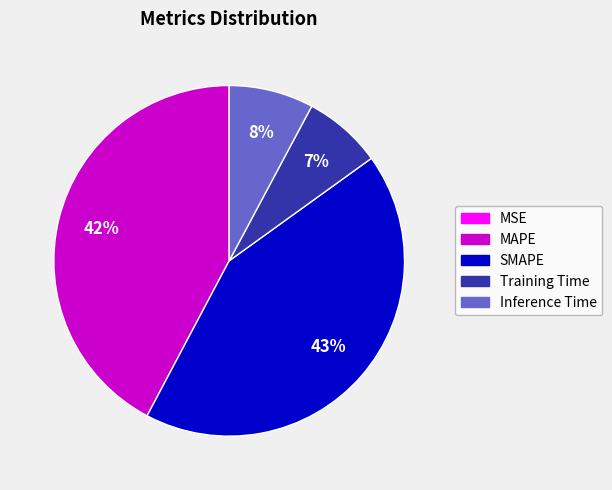

True or false: SMAPE accounts for 50% of the total.

False